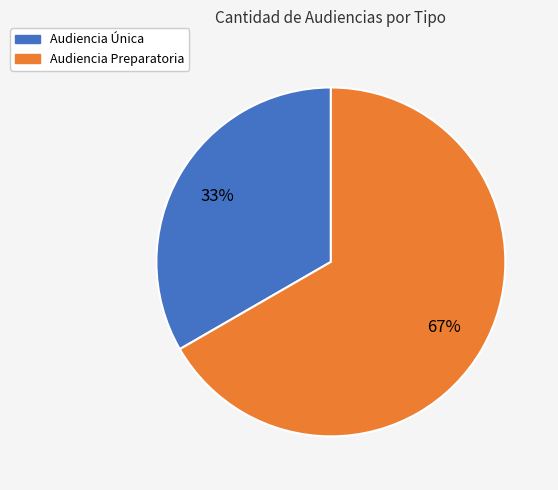

Rank the categories by value from lowest to highest.

Audiencia Única, Audiencia Preparatoria